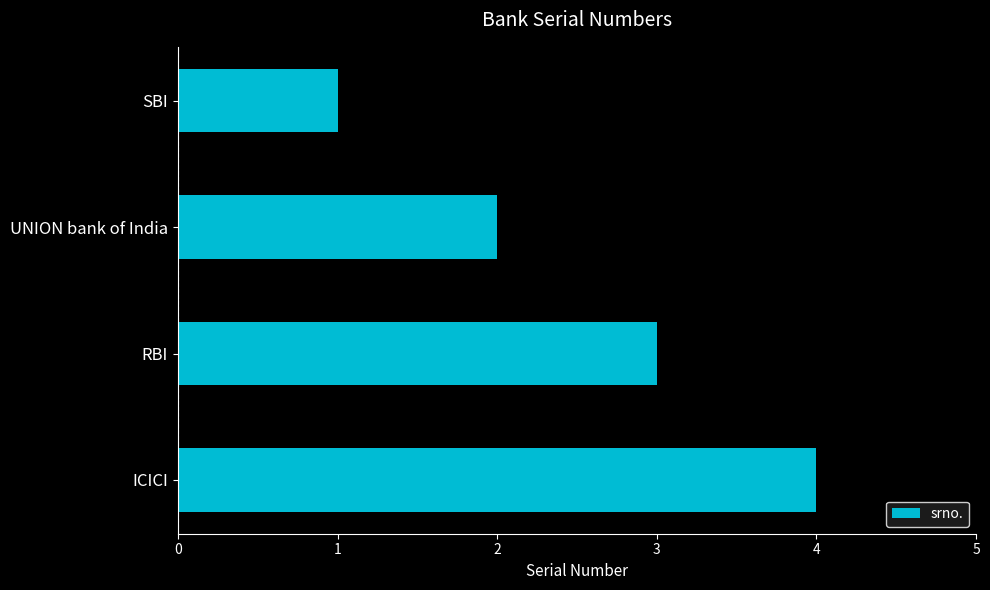

What is the label of the 3rd bar from the top?

RBI